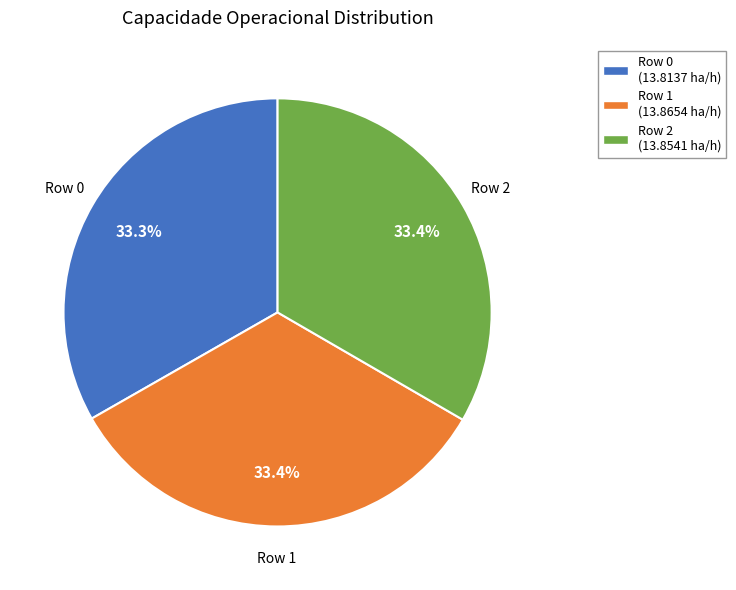

Approximately how many times larger is the value at Row 0 compared to Row 1?

1.0